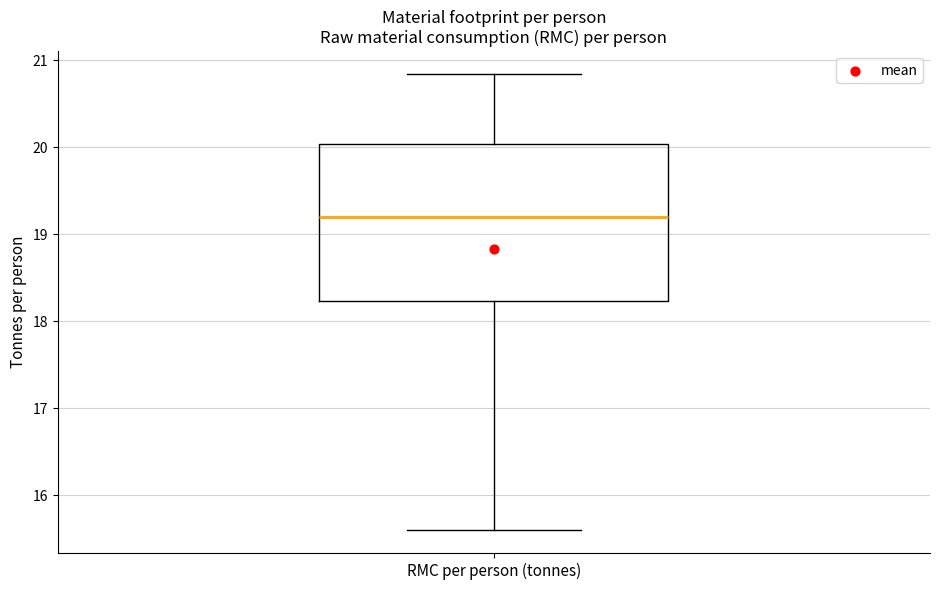

Transcribe this box plot: give where the median line is, the range the box spans, and where the two whiskers end, as read against the y-axis. The values are not printed on the chart, so give them approximately, as read against the axis.

median 19.2, box 18.2 to 20.0, whiskers 15.6 to 20.8